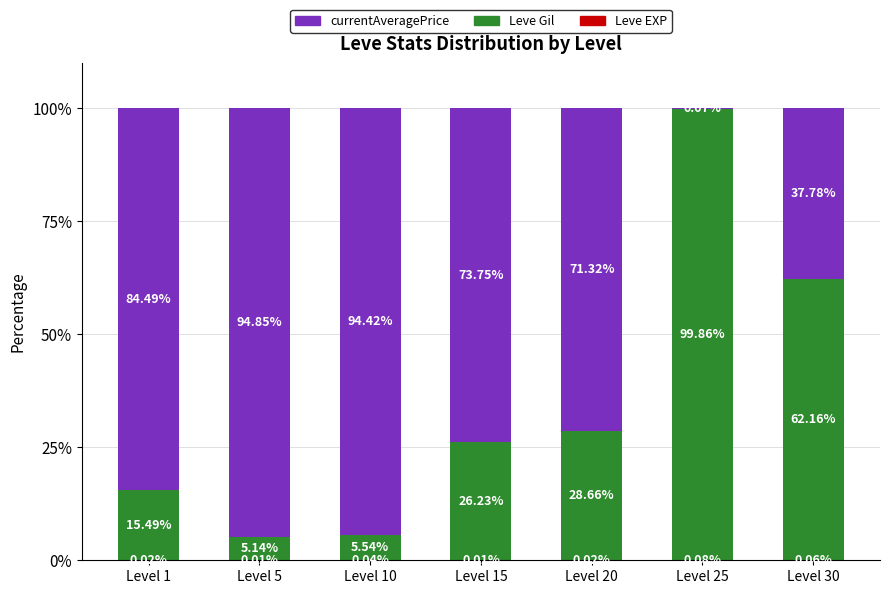

Between Level 10 and Level 15, which series saw the biggest shift?

Leve Gil